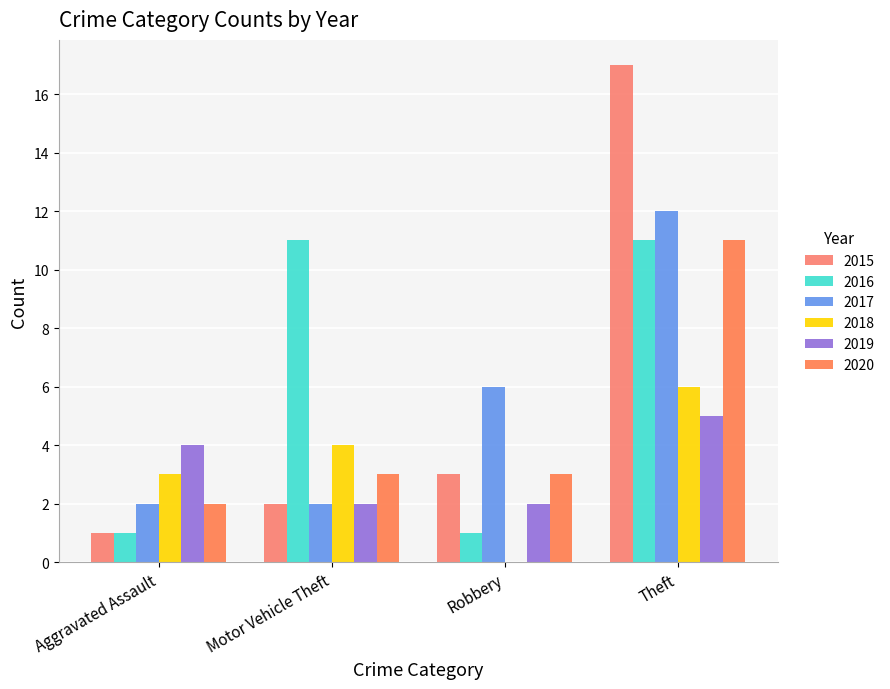

How many categories are shown in the chart?

4